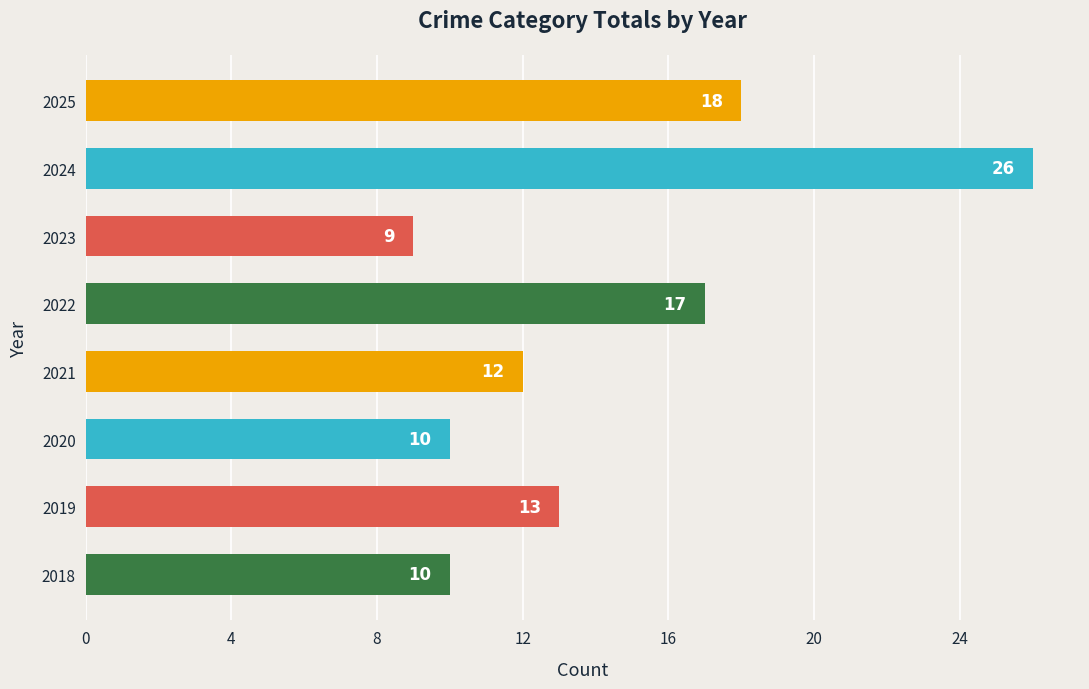

What is the smallest value displayed?

9